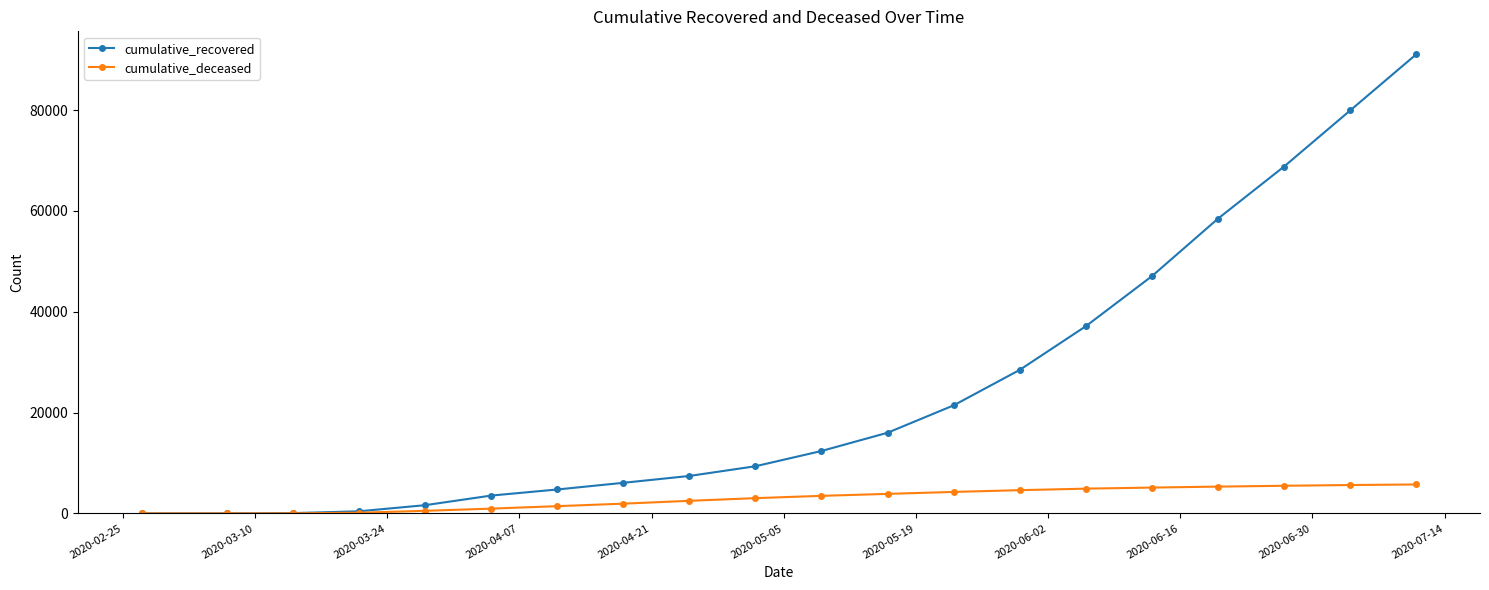

What are all the series names shown in the legend?

cumulative_recovered, cumulative_deceased